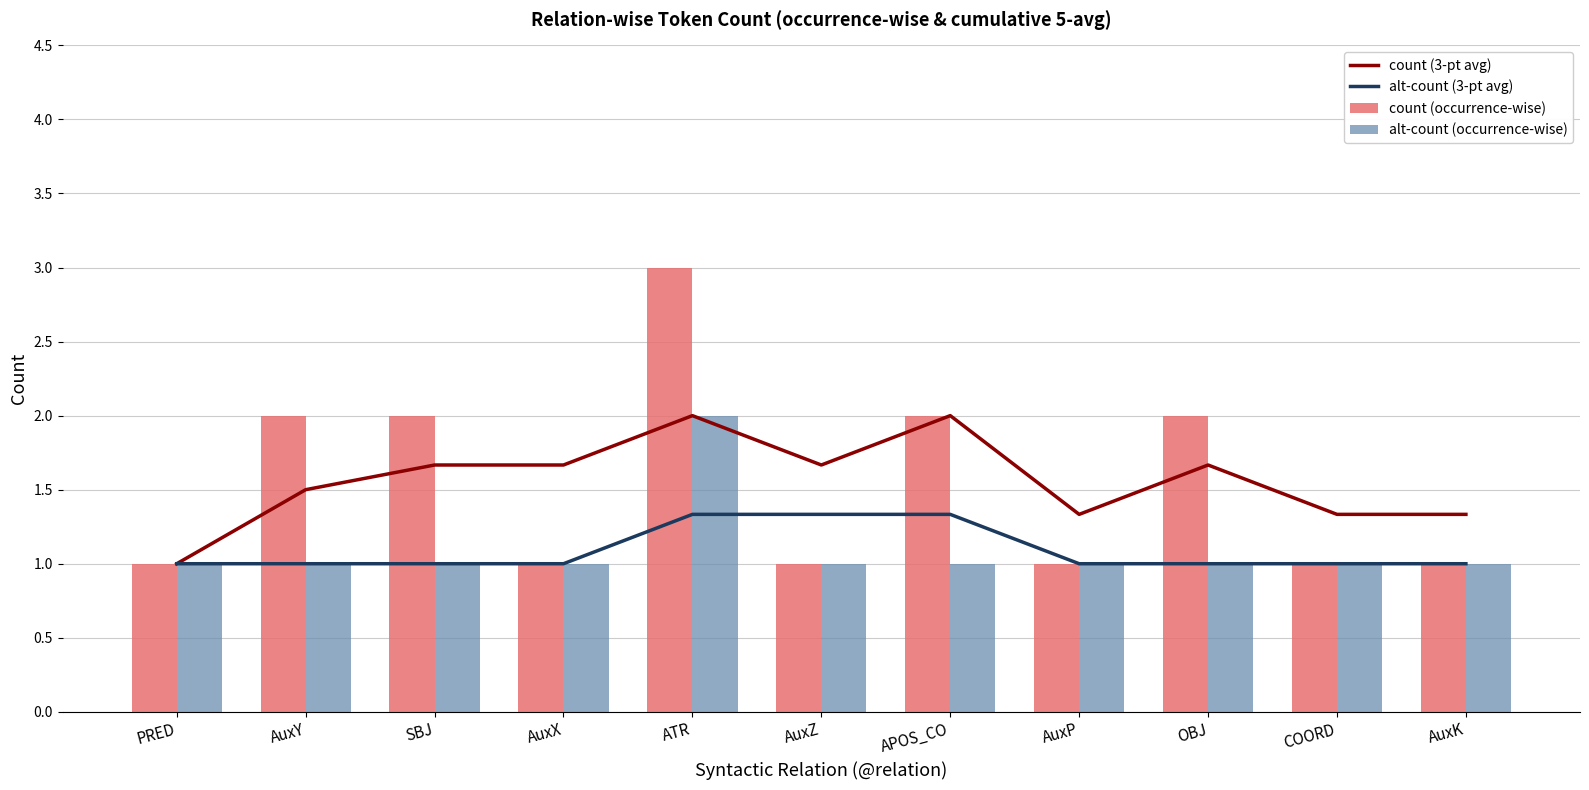

Reading left to right, list all the values displayed in this chart.

count (3-pt avg): 1.0	1.5	1.7	1.7	2.0	1.7	2.0	1.3	1.7	1.3	1.3
alt-count (3-pt avg): 1.0	1.0	1.0	1.0	1.3	1.3	1.3	1.0	1.0	1.0	1.0
count (occurrence-wise): 1.0	2.0	2.0	1.0	3.0	1.0	2.0	1.0	2.0	1.0	1.0
alt-count (occurrence-wise): 1.0	1.0	1.0	1.0	2.0	1.0	1.0	1.0	1.0	1.0	1.0